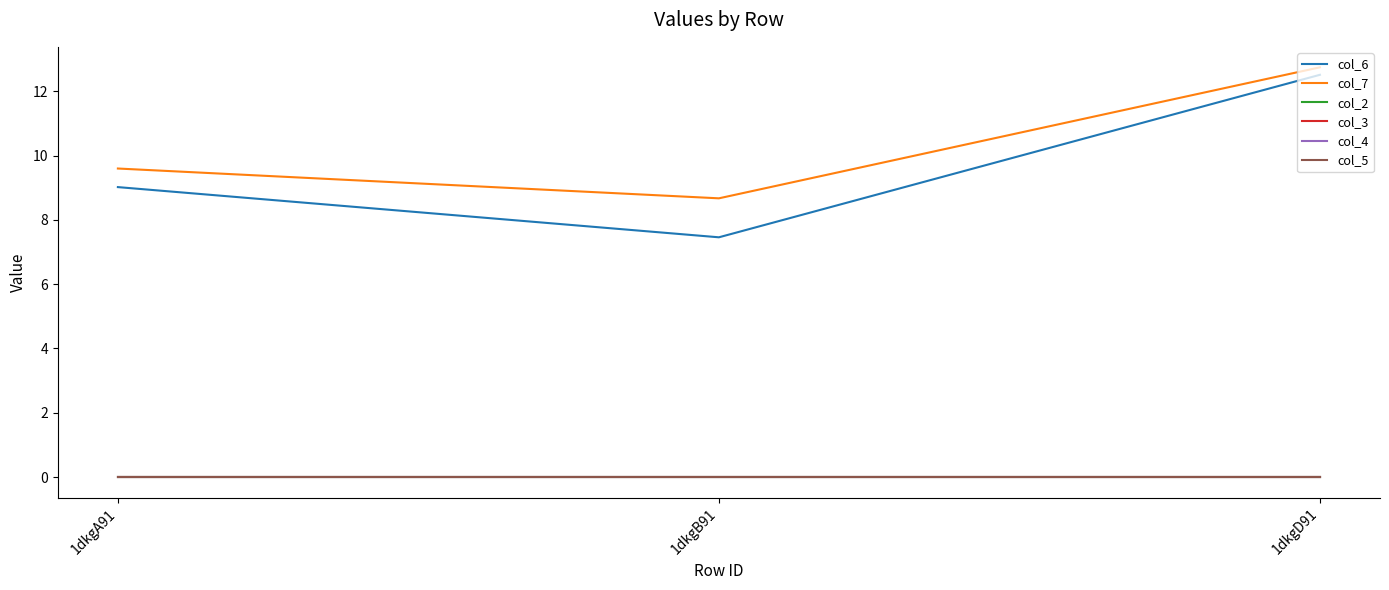

Does the chart display data point markers on the line(s)?

No